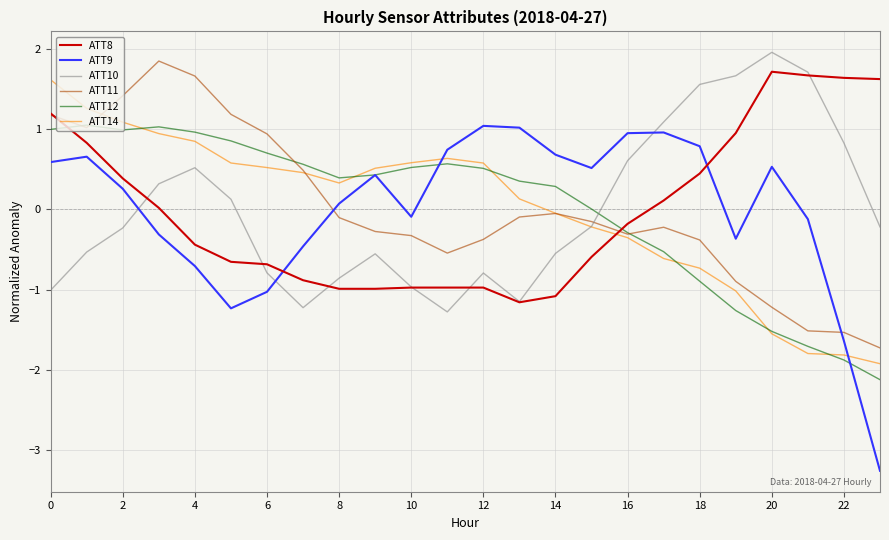

What is the maximum value for ATT12?

1.0